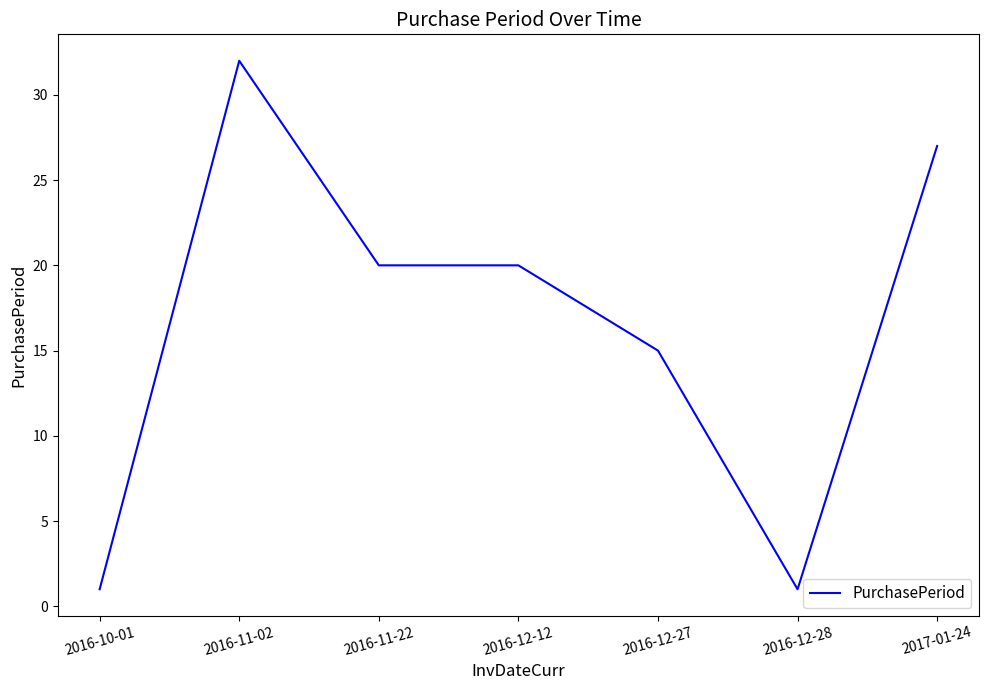

What is the ratio of the value at 2016-11-22 to the value at 2016-10-01?

20.0